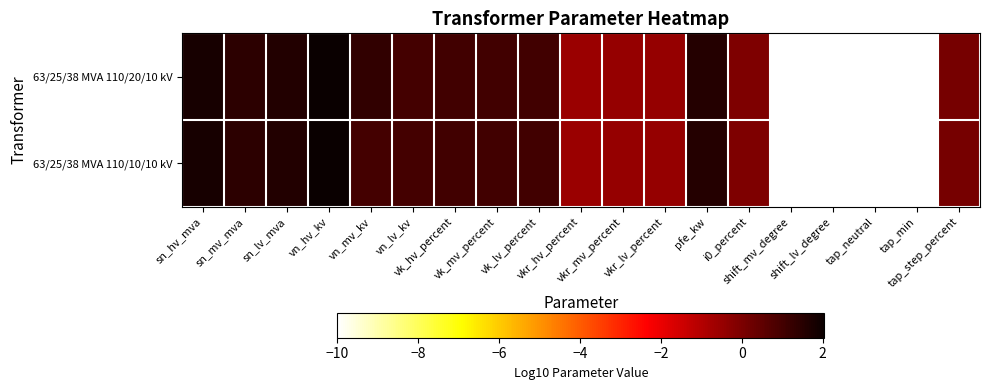

Which series has the largest range (max minus min)?

63/25/38 MVA 110/20/10 kV